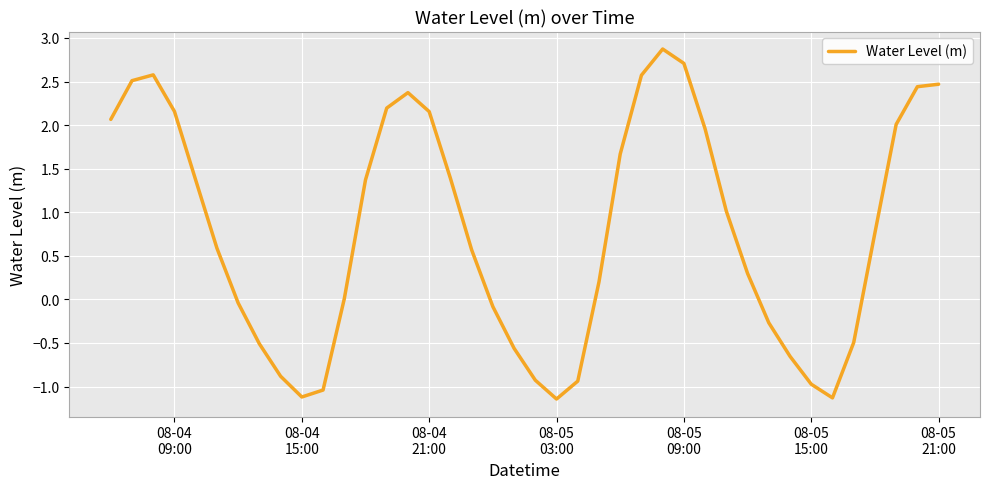

What is the difference between the maximum and minimum values?

4.0